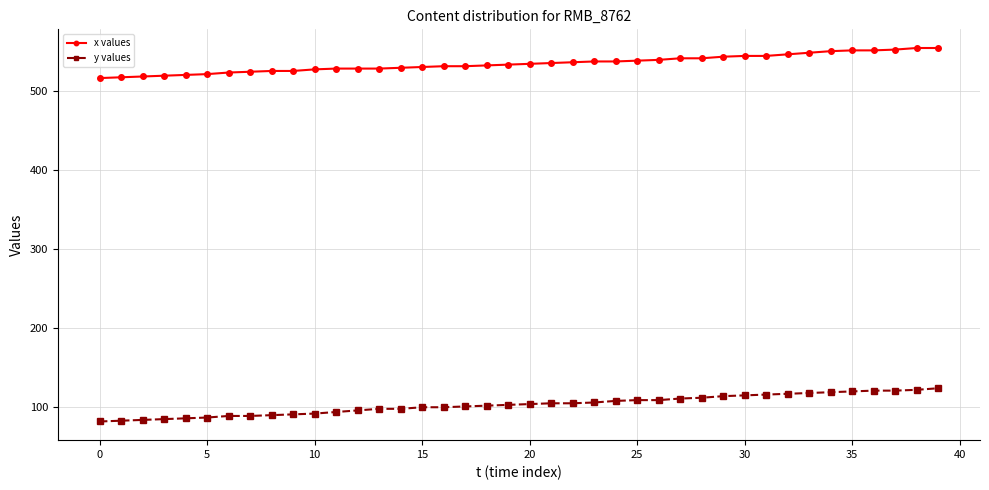

What is the difference between the second highest and minimum values in the x values series?

38